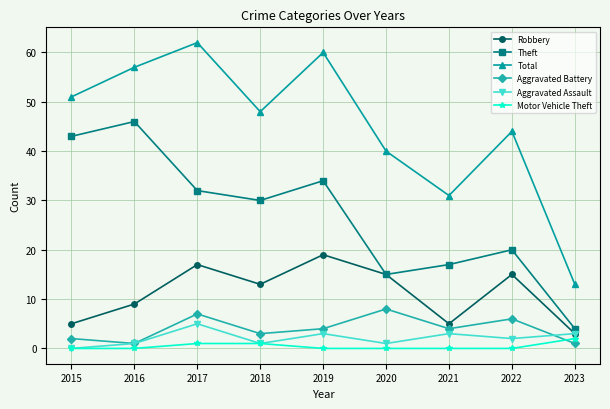

What is the minimum value for Total?

13